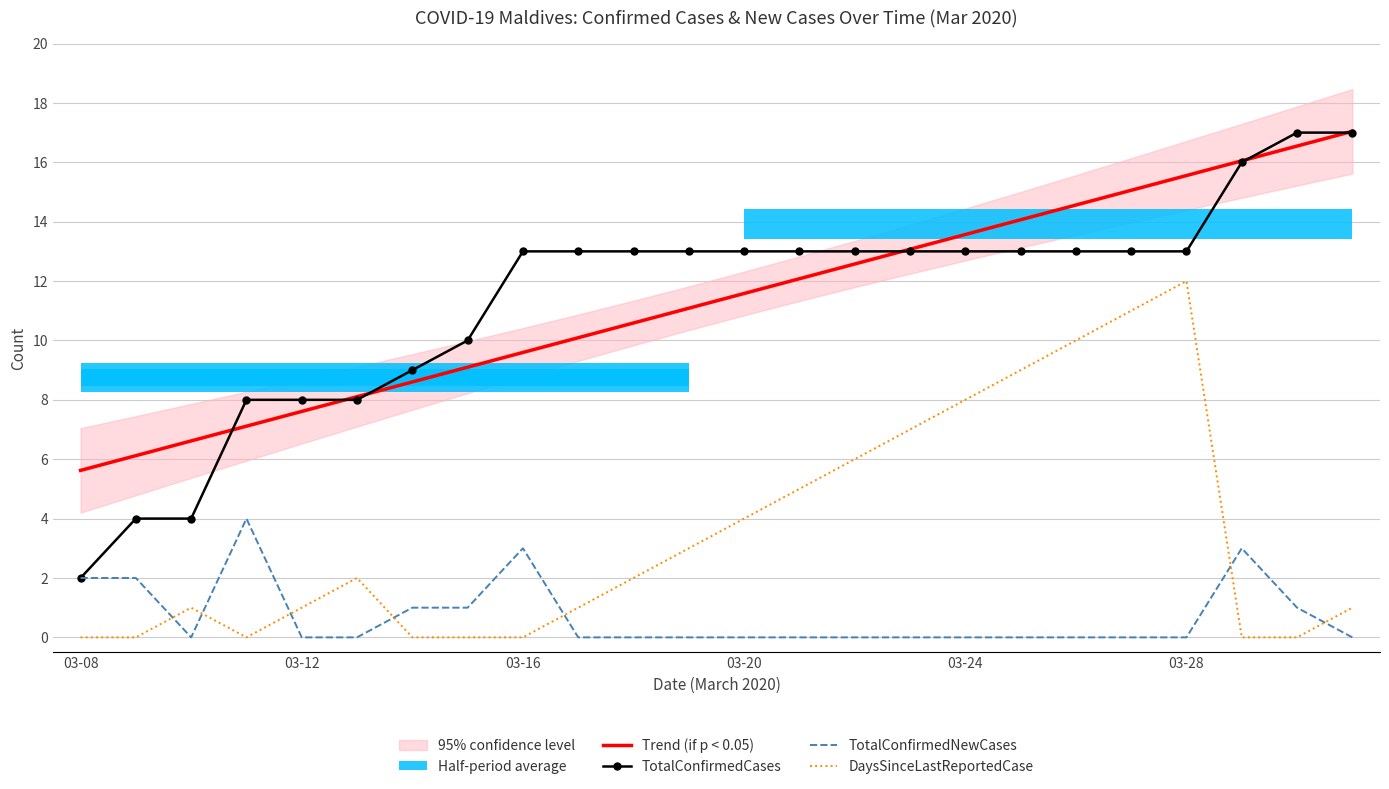

True or false: DaysSinceLastReportedCase and TotalConfirmedCases cross at least once.

False